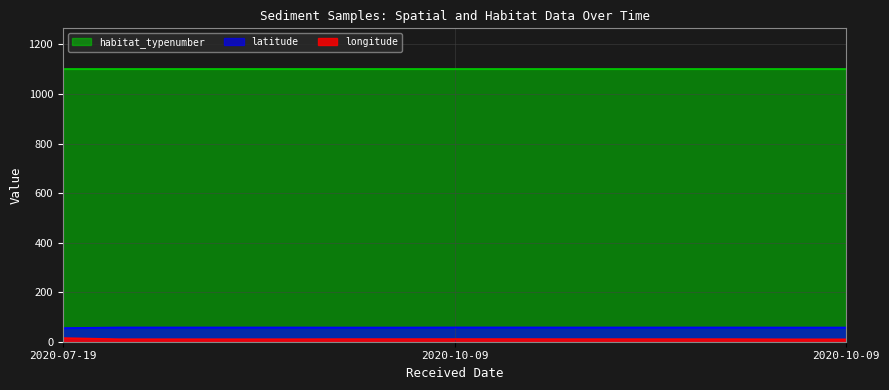

What are all the series names shown in the legend?

habitat_typenumber, latitude, longitude